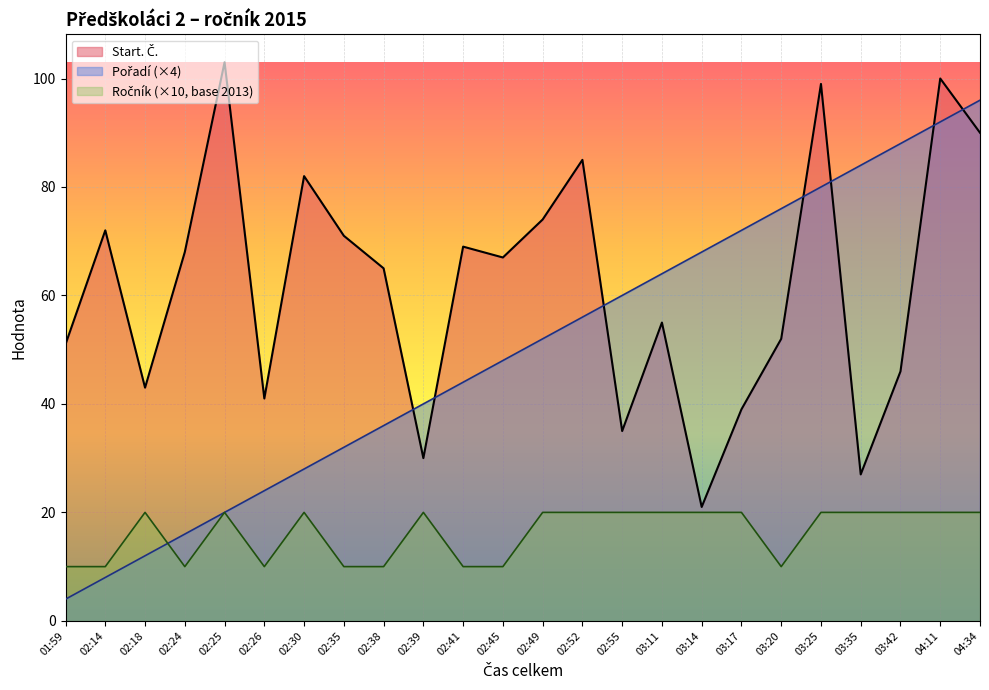

Which series has the largest range (max minus min)?

Pořadí